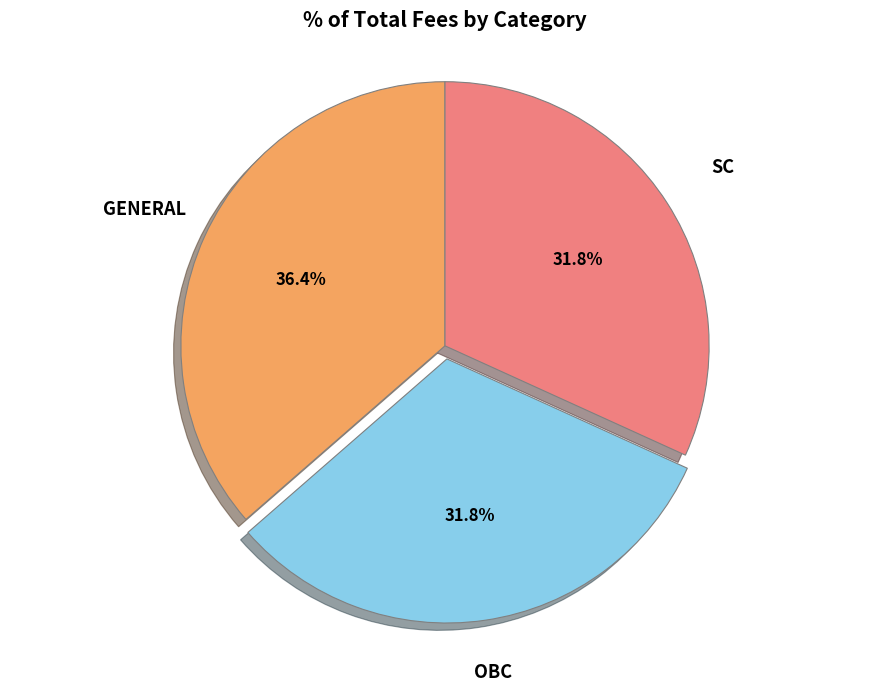

Does any single category account for the majority?

No